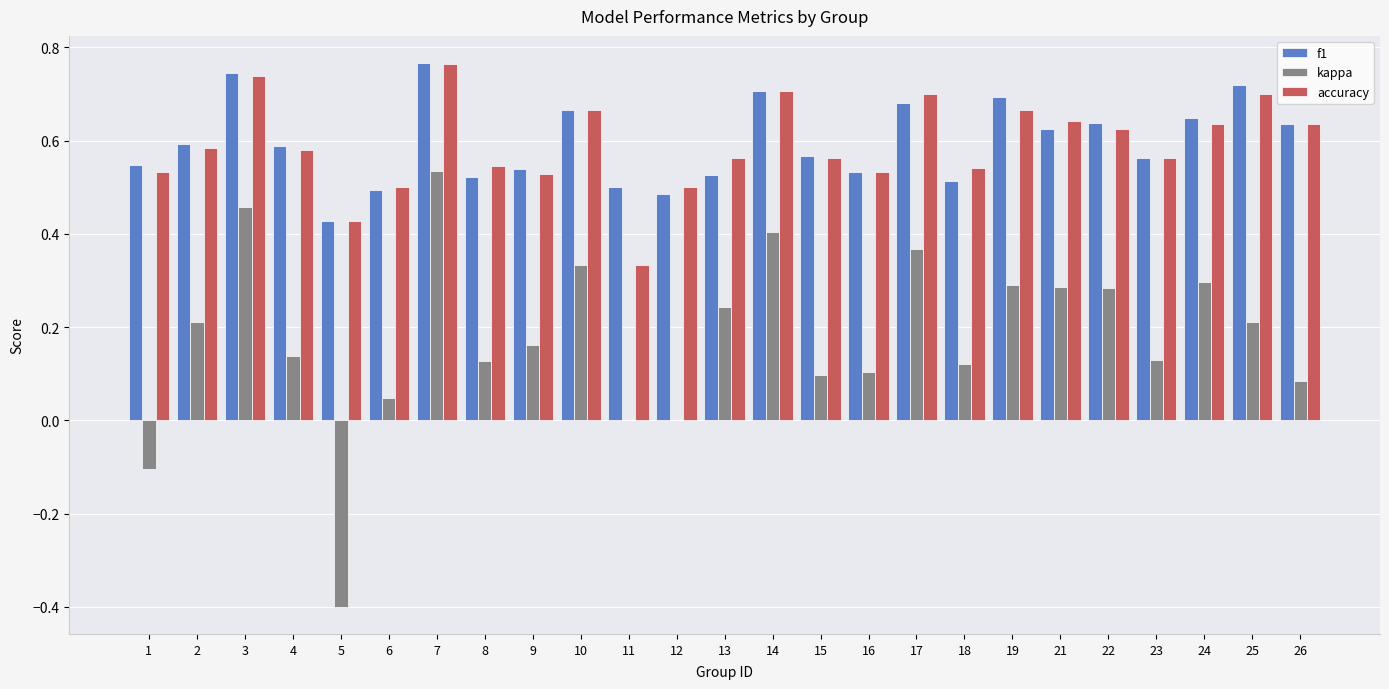

Which series changed the most between 18 and 22?

kappa